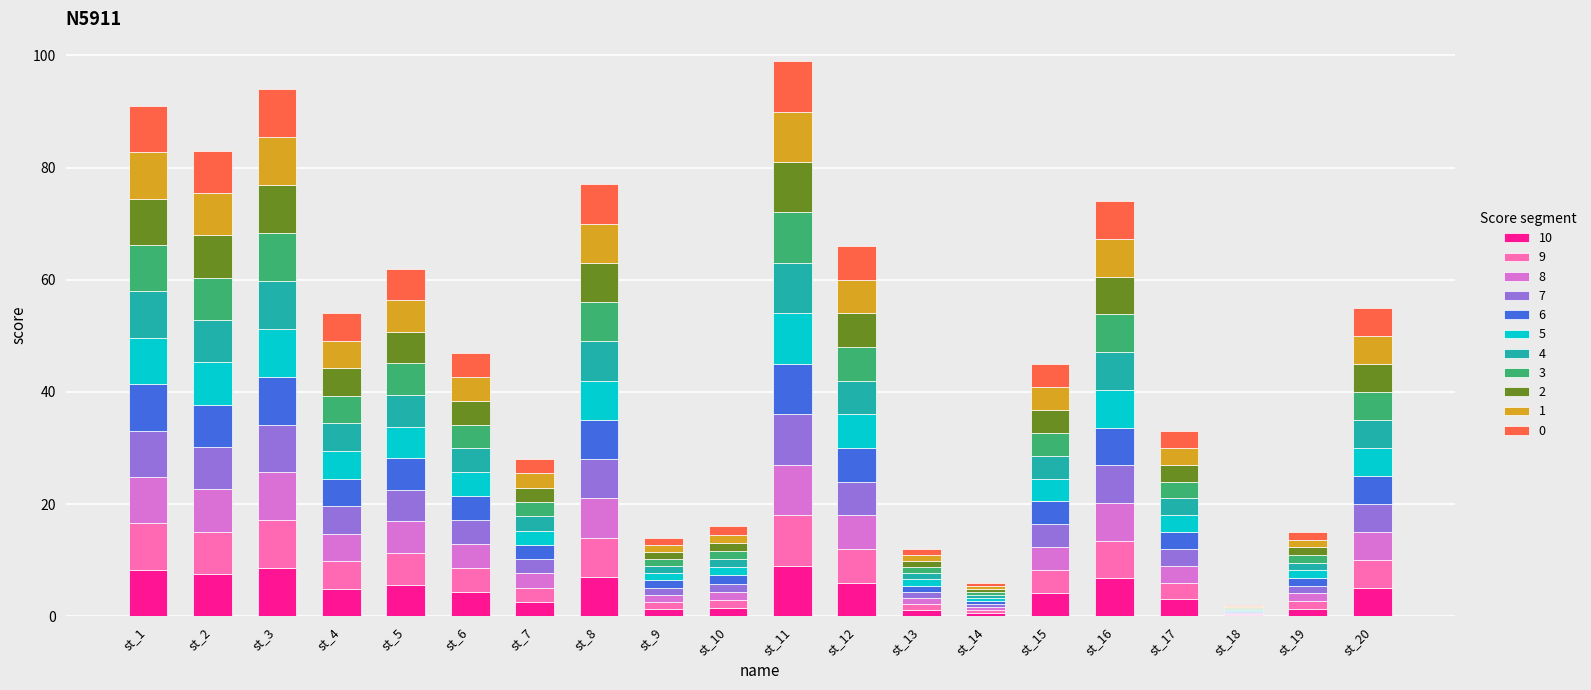

What is the total value across all series at st_4?

54.0